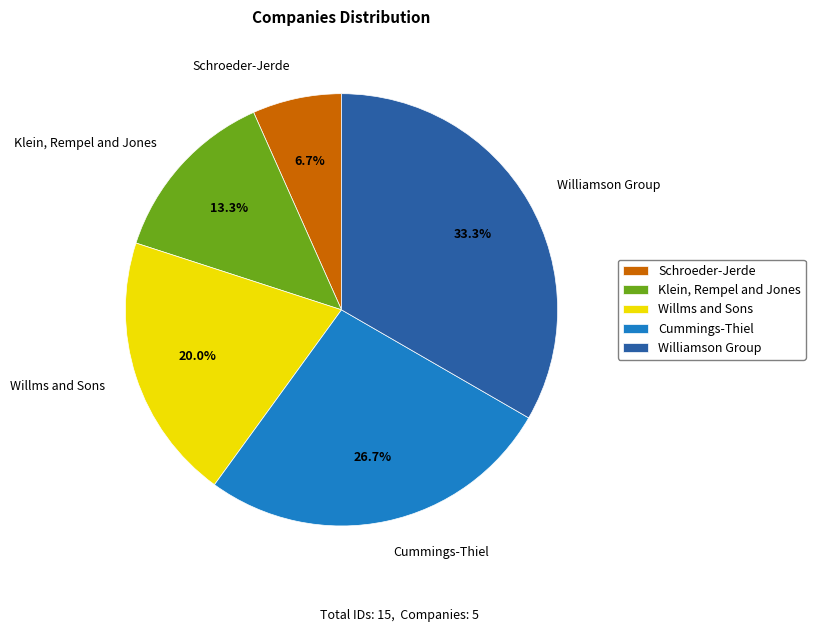

To the nearest percent, what portion does Williamson Group represent?

33%